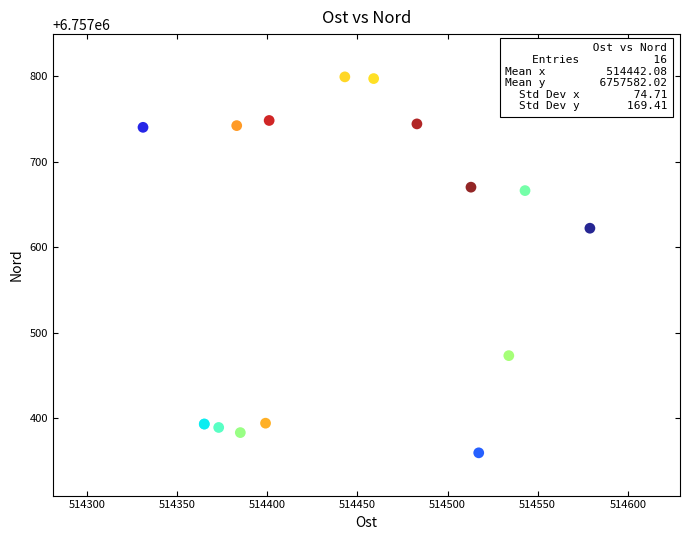

What Y value in the scatter plot is closest to 6757579?

6757622.0